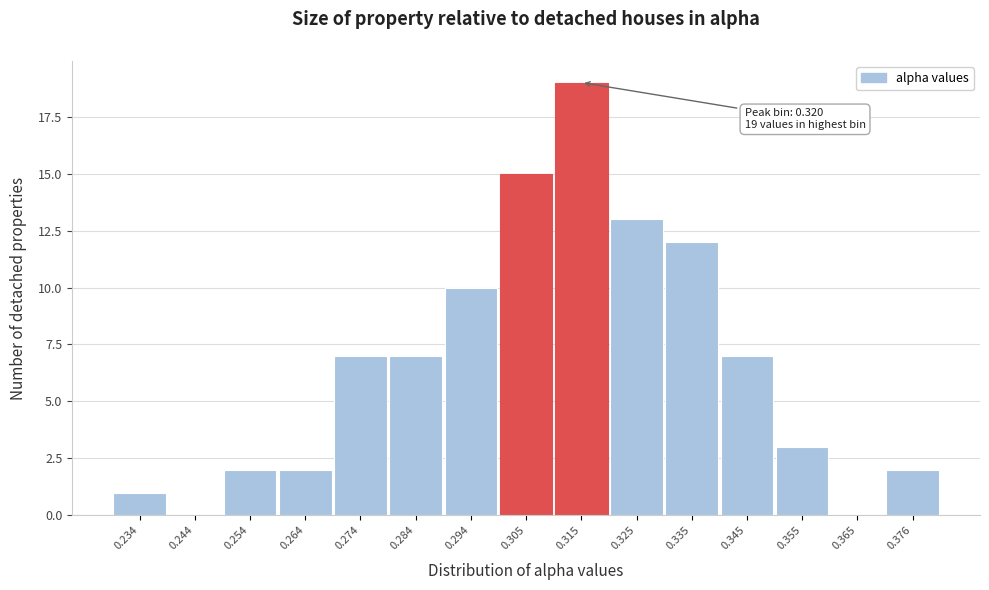

Reading left to right, transcribe all the data shown in this chart.

0.234=1	0.244=0	0.254=2	0.264=2	0.274=7	0.284=7	0.294=10	0.305=15	0.315=19	0.325=13	0.335=12	0.345=7	0.355=3	0.365=0	0.376=2